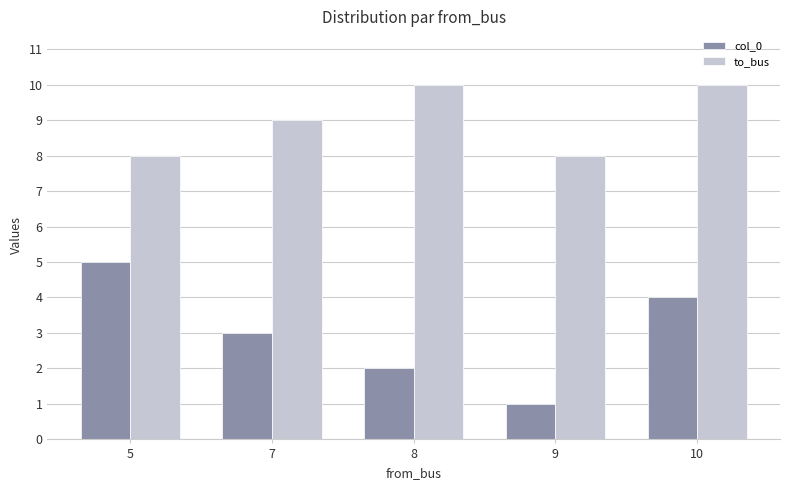

What is the difference between the highest and lowest values at 9?

7